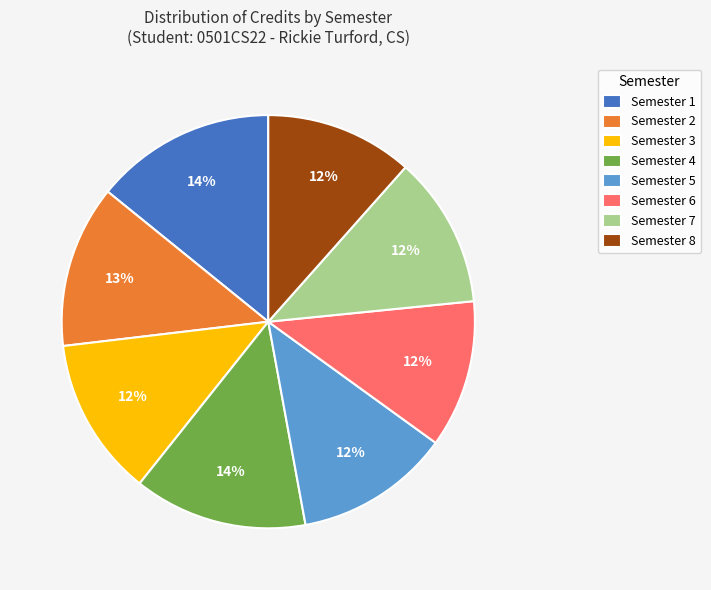

The Semester 5 slice represents 12% of the pie. True or false?

True